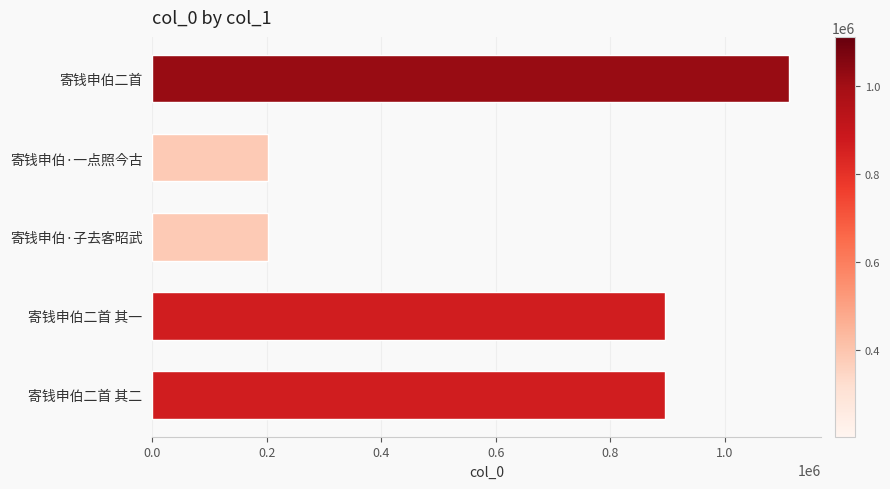

What is the minimum value shown in the chart?

201556